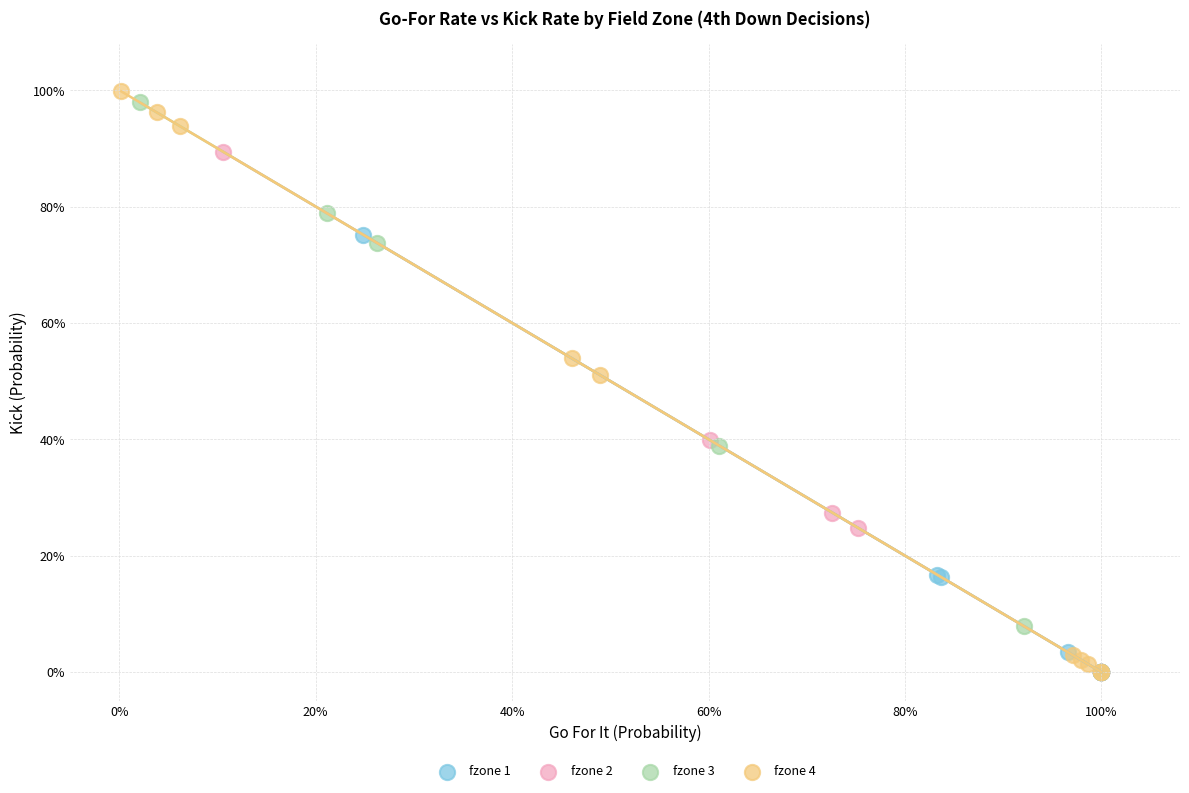

What are all the series names shown in the legend?

fzone 1, fzone 2, fzone 3, fzone 4